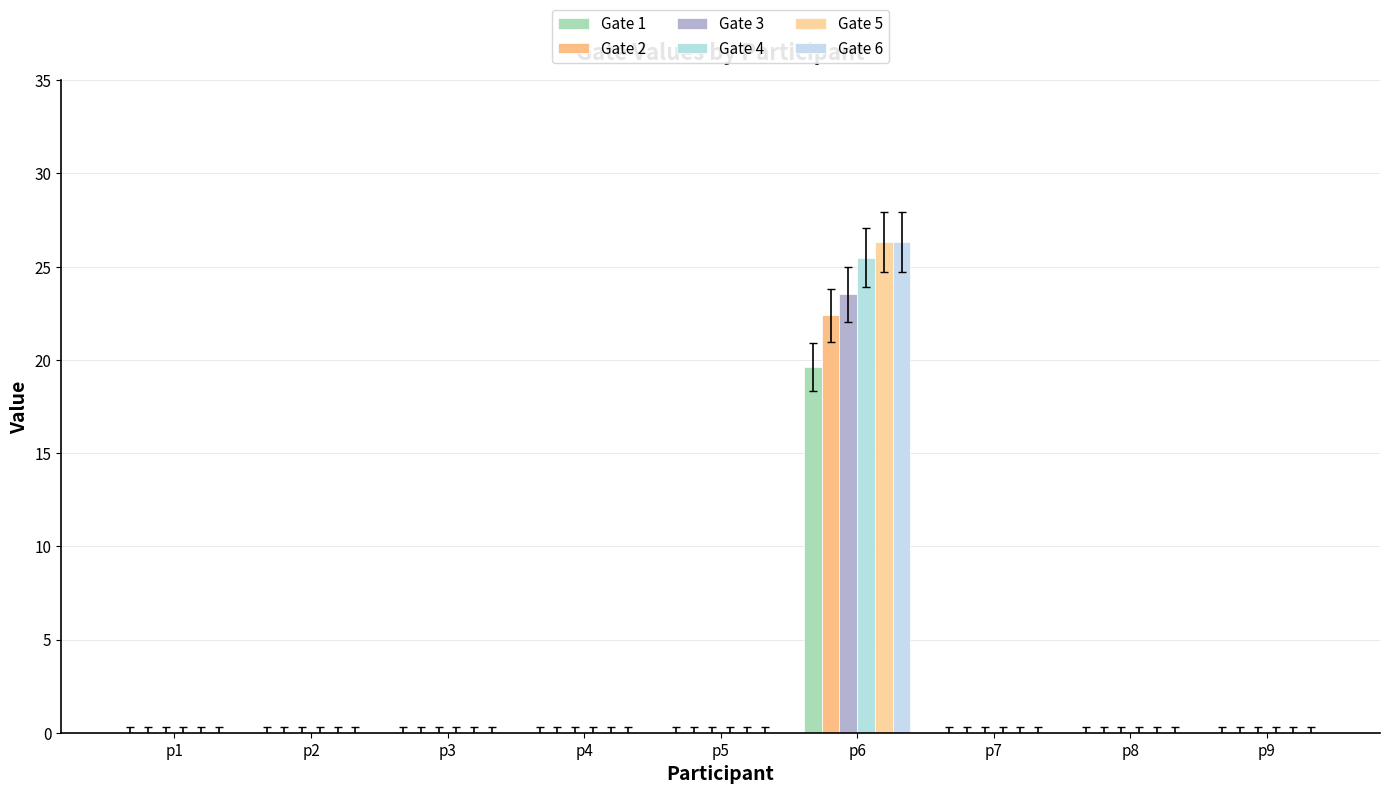

Reading left to right, what are all the values shown in this chart?

Gate 1: p1=0.0	p2=0.0	p3=0.0	p4=0.0	p5=0.0	p6=19.6	p7=0.0	p8=0.0	p9=0.0
Gate 2: p1=0.0	p2=0.0	p3=0.0	p4=0.0	p5=0.0	p6=22.4	p7=0.0	p8=0.0	p9=0.0
Gate 3: p1=0.0	p2=0.0	p3=0.0	p4=0.0	p5=0.0	p6=23.5	p7=0.0	p8=0.0	p9=0.0
Gate 4: p1=0.0	p2=0.0	p3=0.0	p4=0.0	p5=0.0	p6=25.5	p7=0.0	p8=0.0	p9=0.0
Gate 5: p1=0.0	p2=0.0	p3=0.0	p4=0.0	p5=0.0	p6=26.3	p7=0.0	p8=0.0	p9=0.0
Gate 6: p1=0.0	p2=0.0	p3=0.0	p4=0.0	p5=0.0	p6=26.3	p7=0.0	p8=0.0	p9=0.0